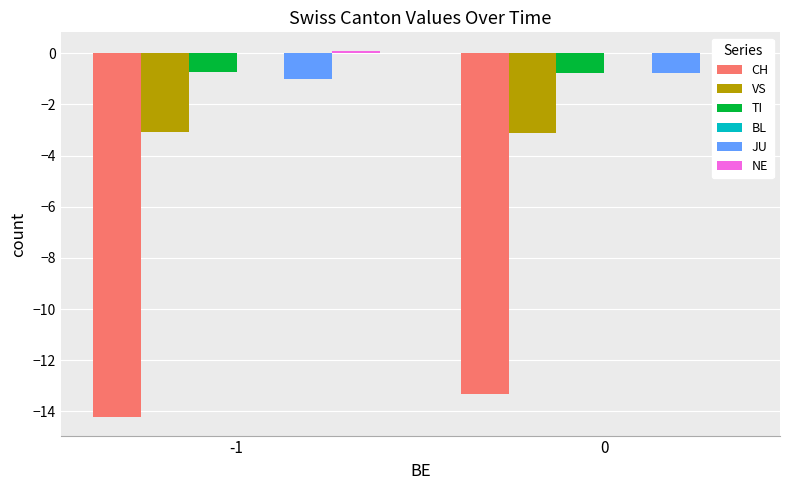

How many bars are there in total?

12